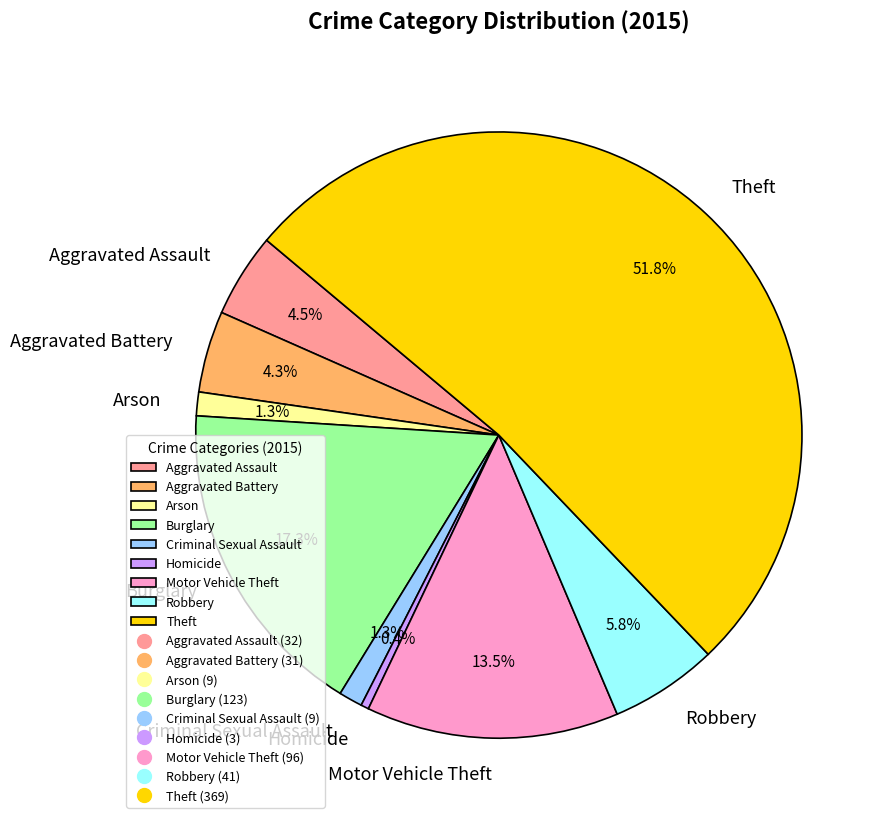

To the nearest percent, what is the average slice percentage?

11%